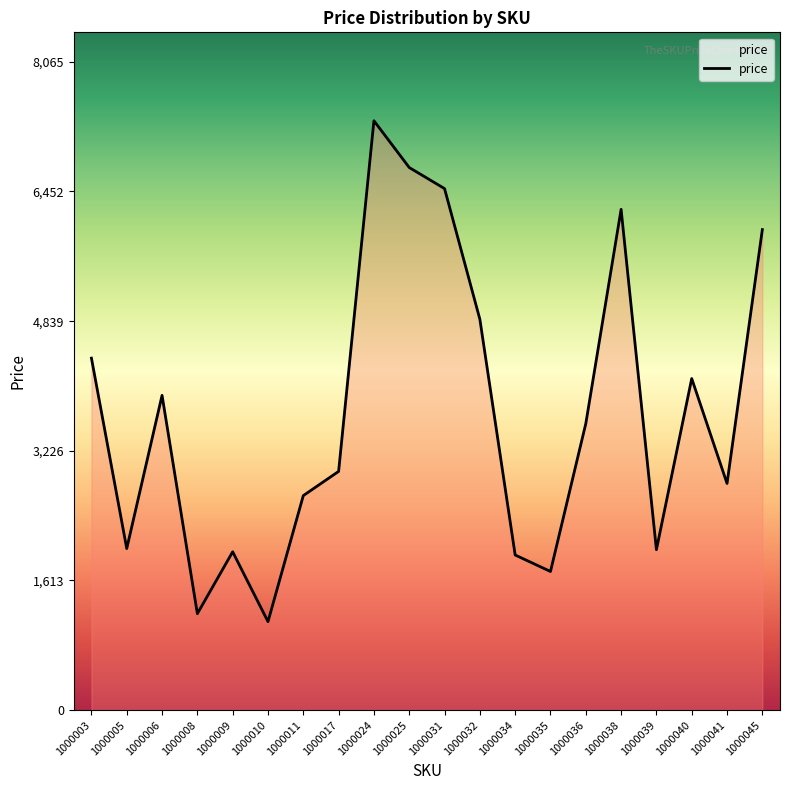

How many lines are shown in the chart?

1